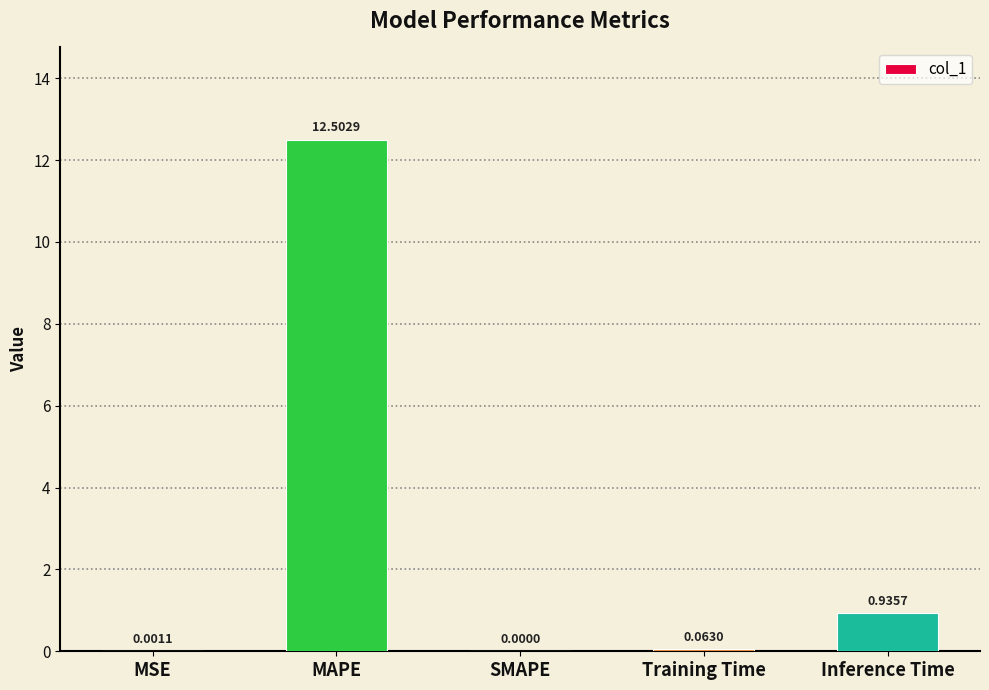

At which label is the value closest to 6?

Inference Time